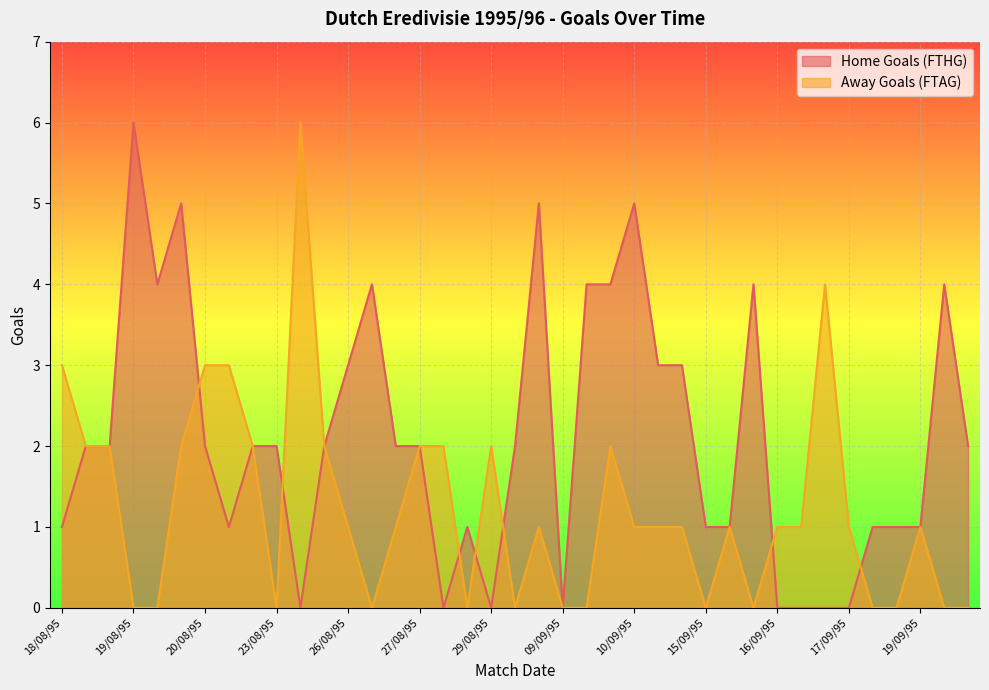

Read the Home Goals (FTHG) value at 26/08/95.

3